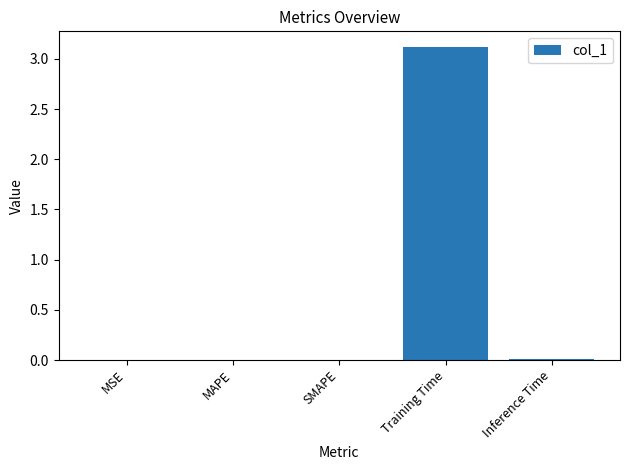

The value at Training Time is 1.3. True or false?

False